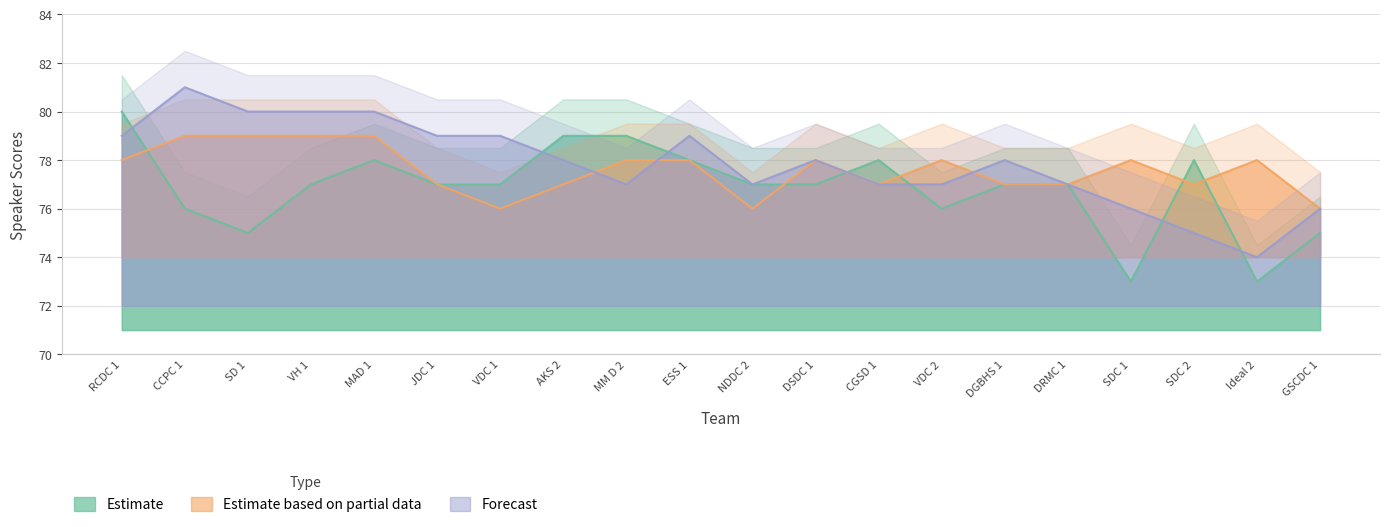

Which series has the largest total across all categories?

Forecast